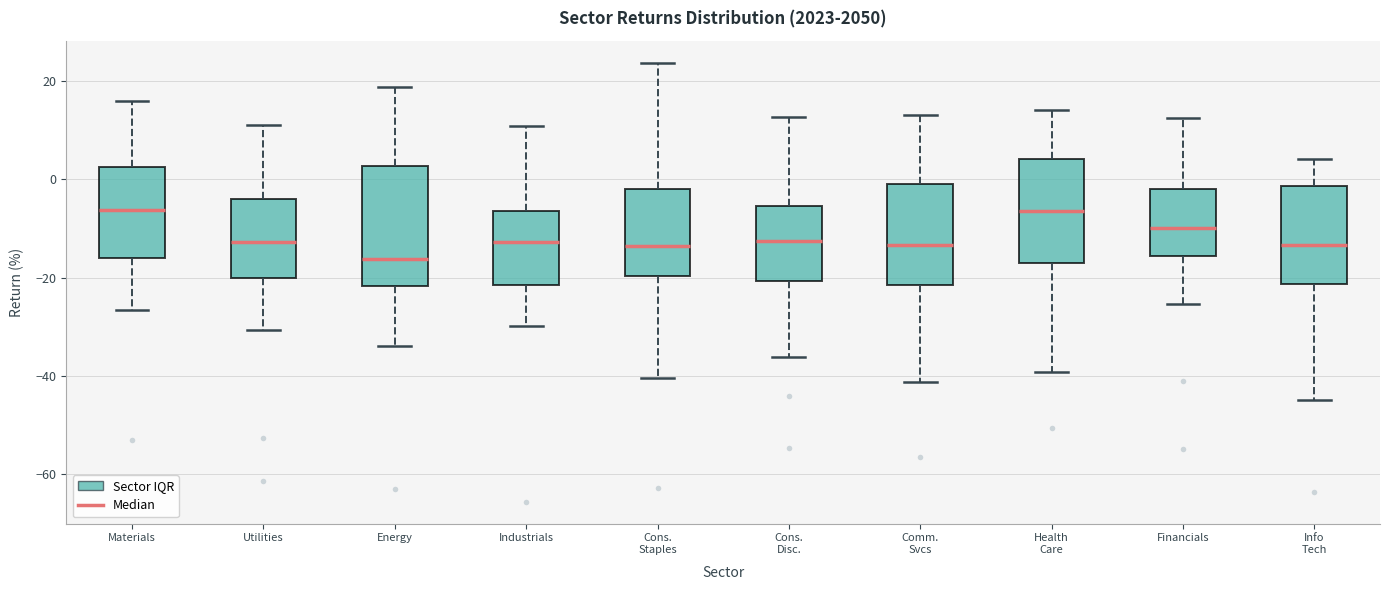

Which box is the tallest, from its lower edge to its upper edge?

Energy